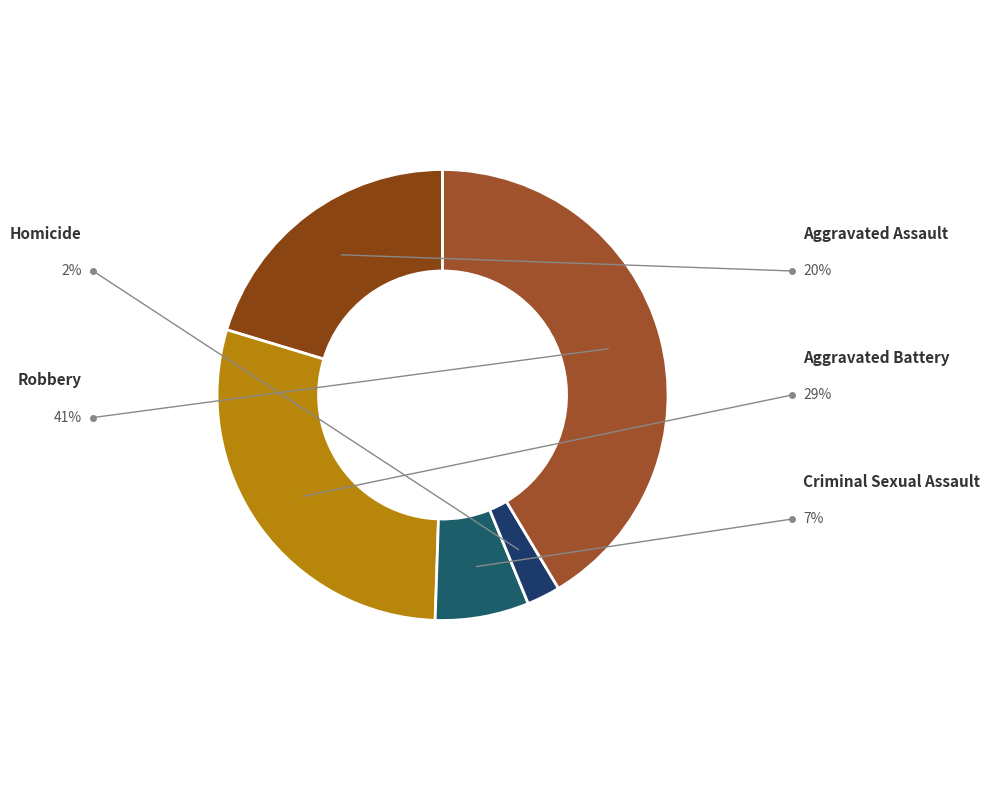

True or false: Aggravated Assault accounts for 20% of the total.

True